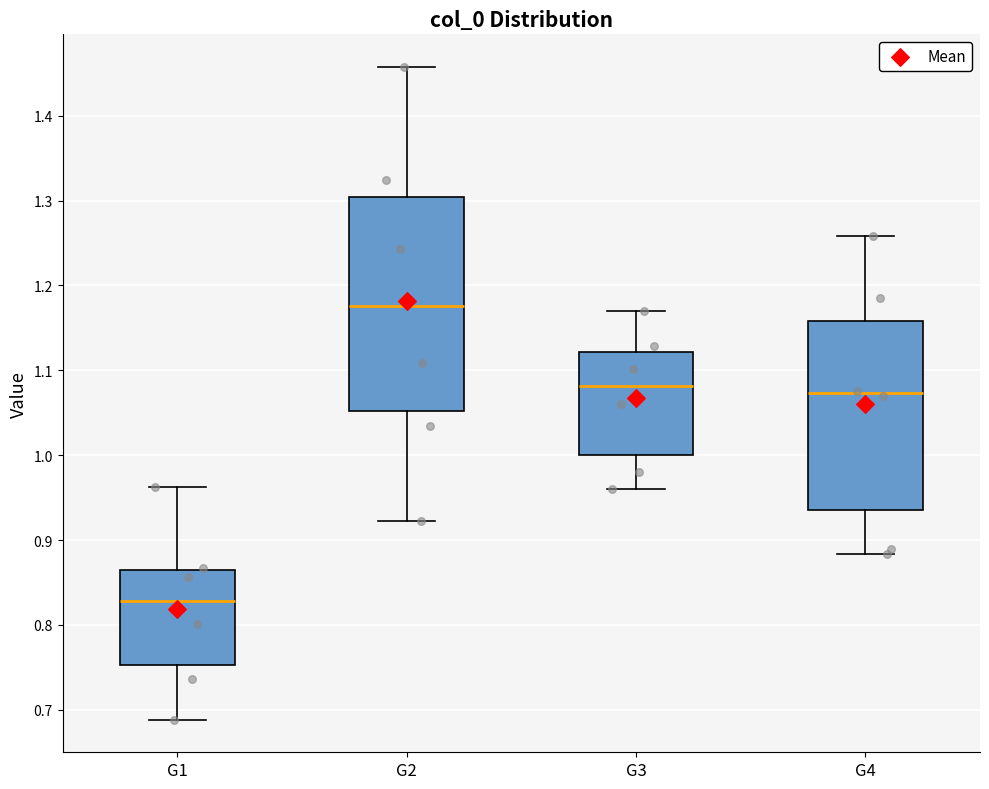

Which box is the tallest, from its lower edge to its upper edge?

G2